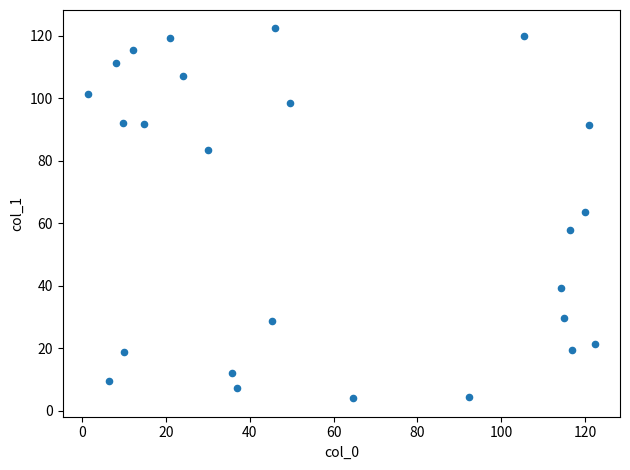

What is the range of Y values (max minus min)?

118.3